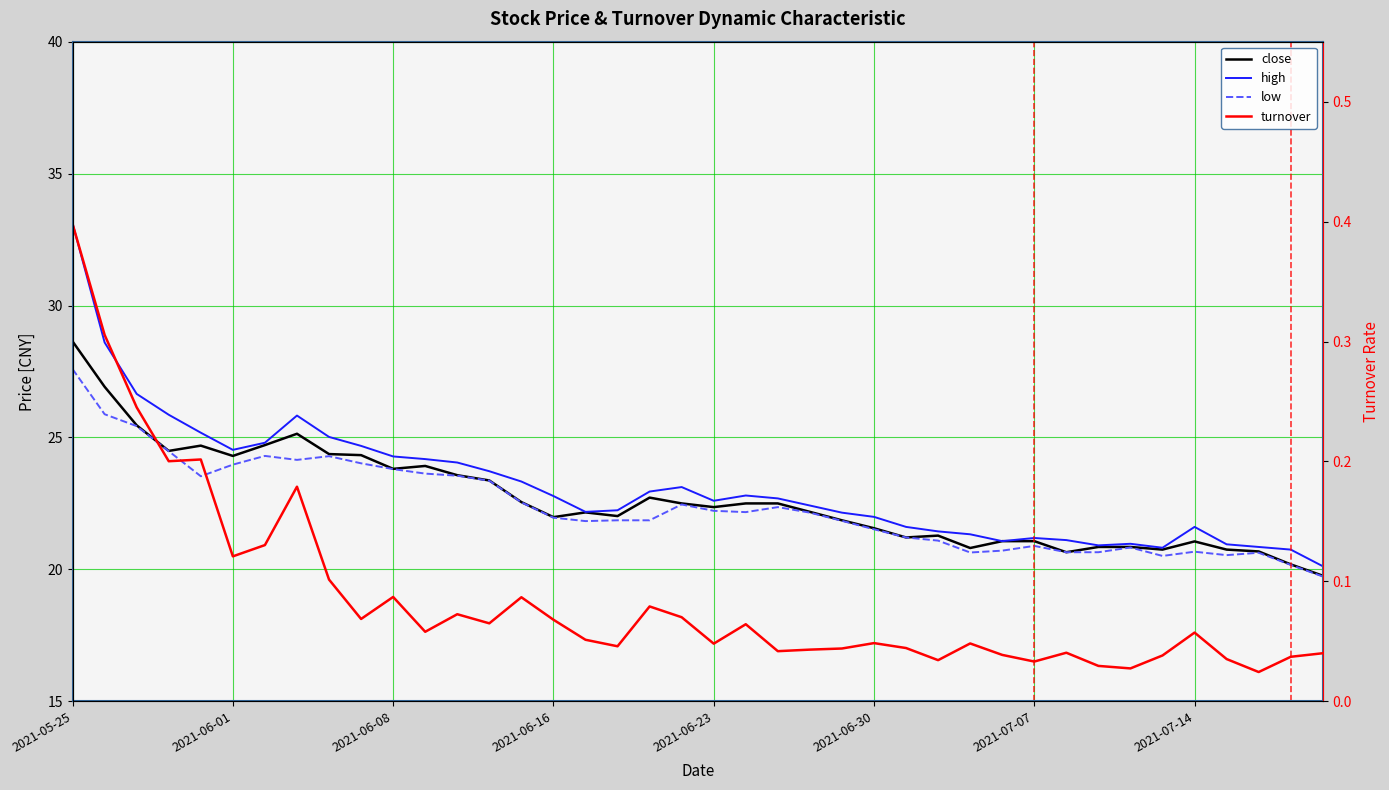

Between 31 and 39, which series saw the biggest shift?

high